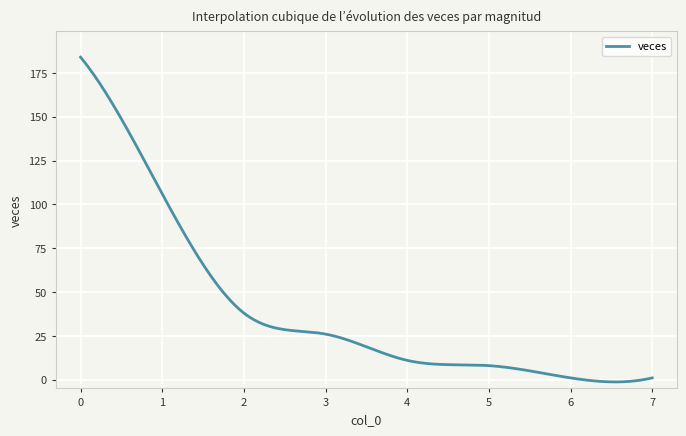

What is the maximum value shown in the chart?

184.0